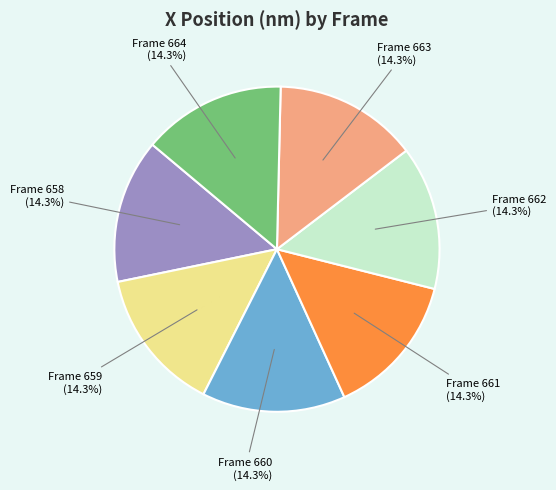

Approximately how many times larger is the value at Frame 662 compared to Frame 661?

1.0